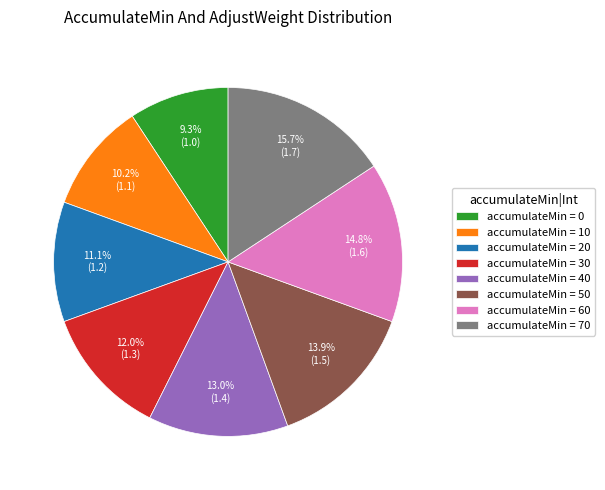

Which has a higher value, accumulateMin = 20 or accumulateMin = 10?

accumulateMin = 20